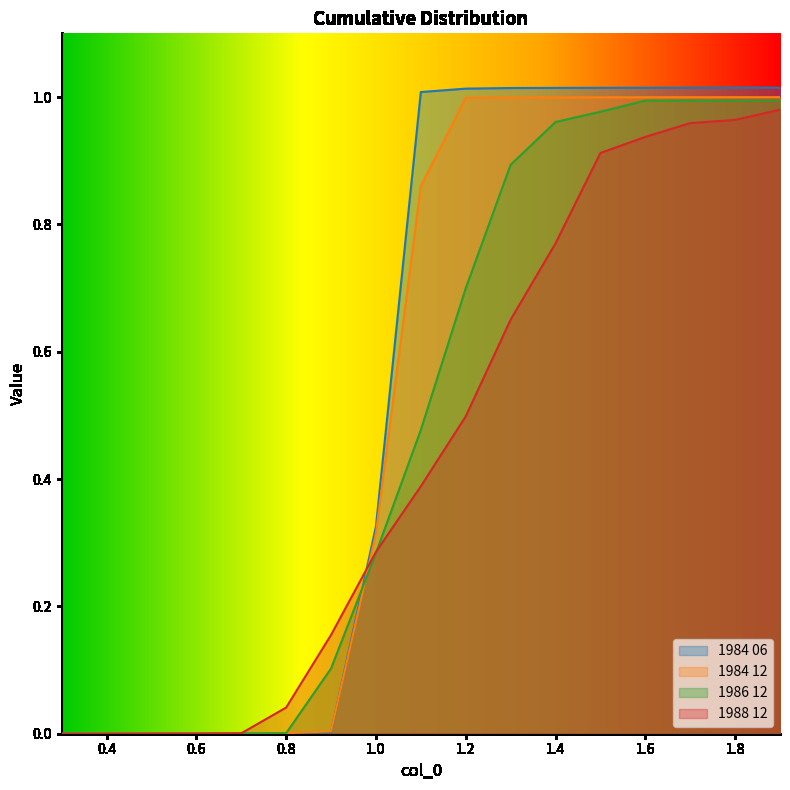

Is it true that 1988 12 equals 0.2 at 1.5?

False